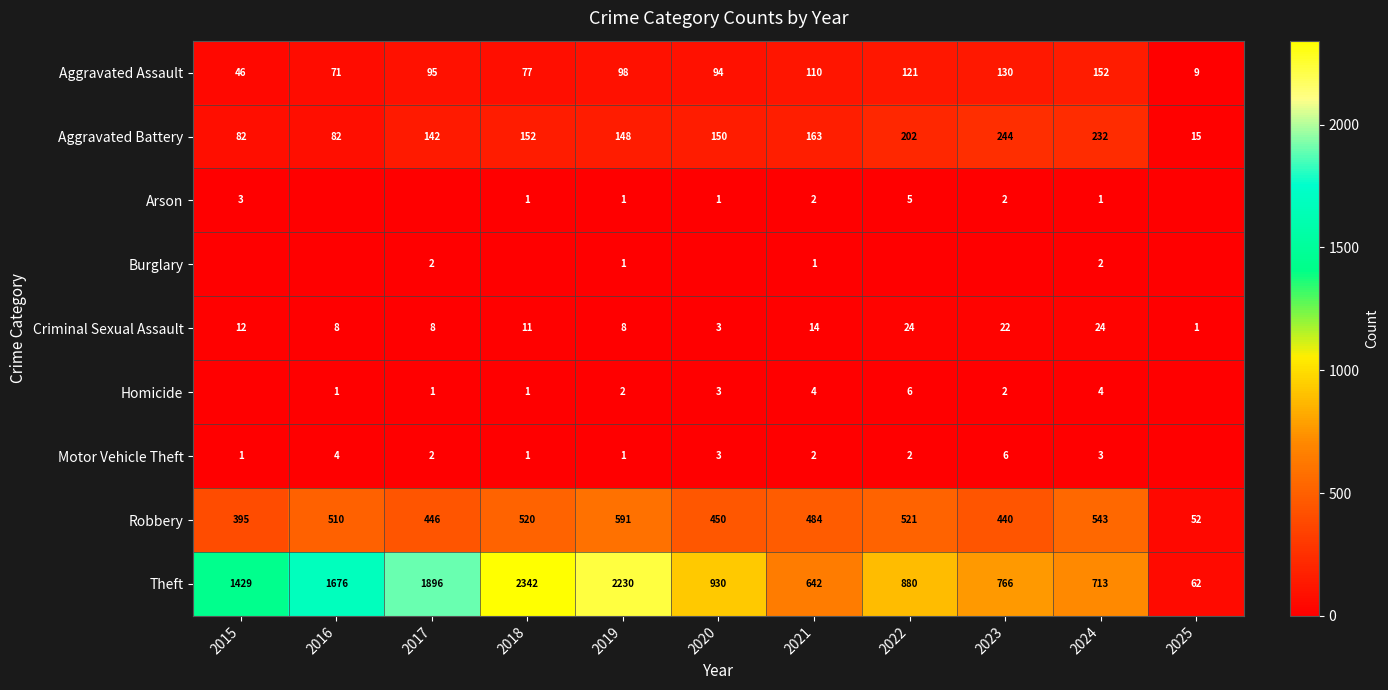

What is the sum of the Theft values at 2017 and 2020?

2826